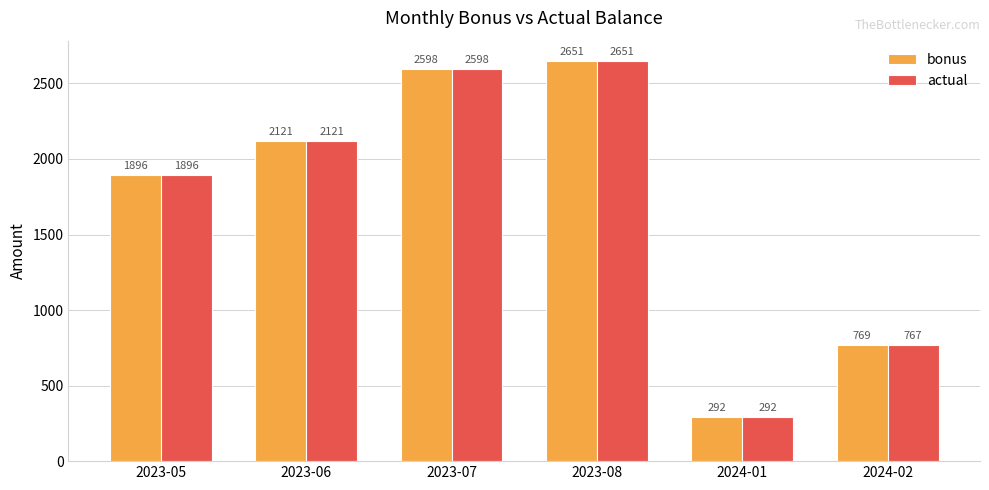

What is the label of the 6th bar from the left?

2024-02